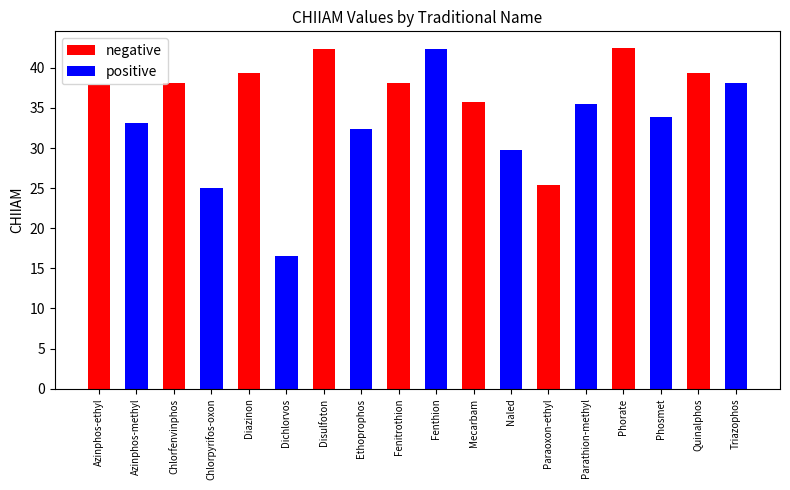

How many bars are there in total?

36